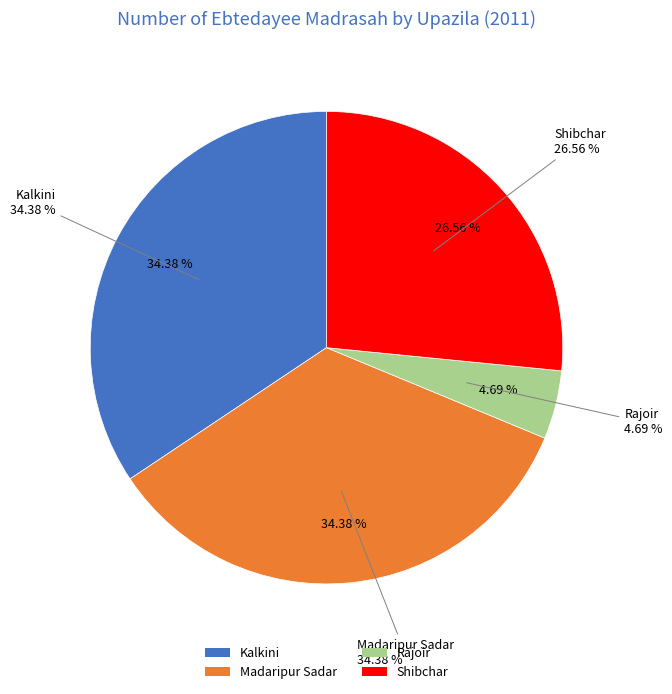

Rank the categories by value from lowest to highest.

Rajoir, Shibchar, Kalkini, Madaripur Sadar